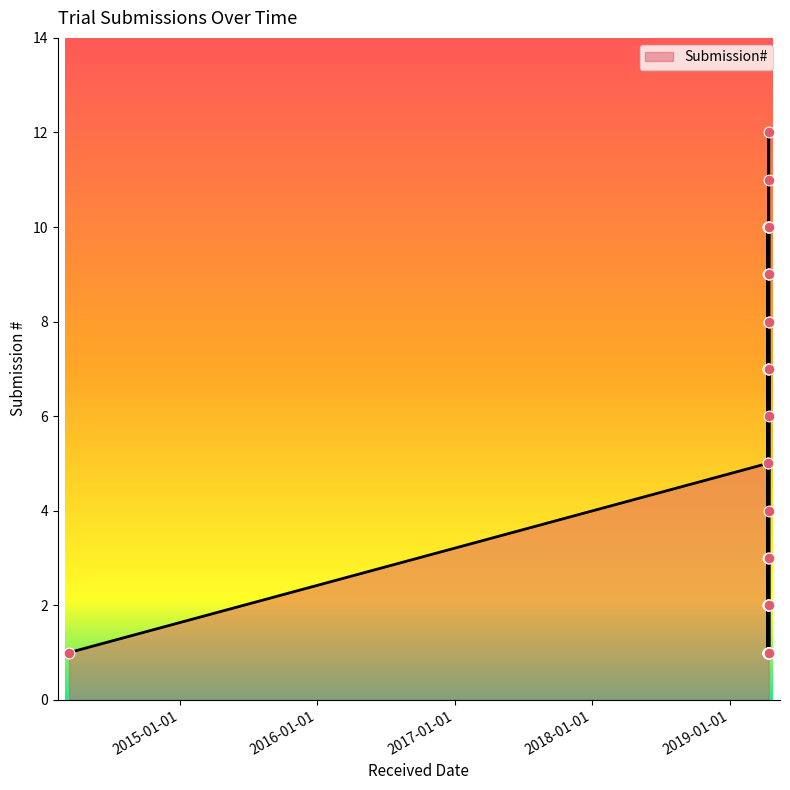

Approximately how many times larger is the value at 2019-04-12 compared to 2019-04-15?

0.1